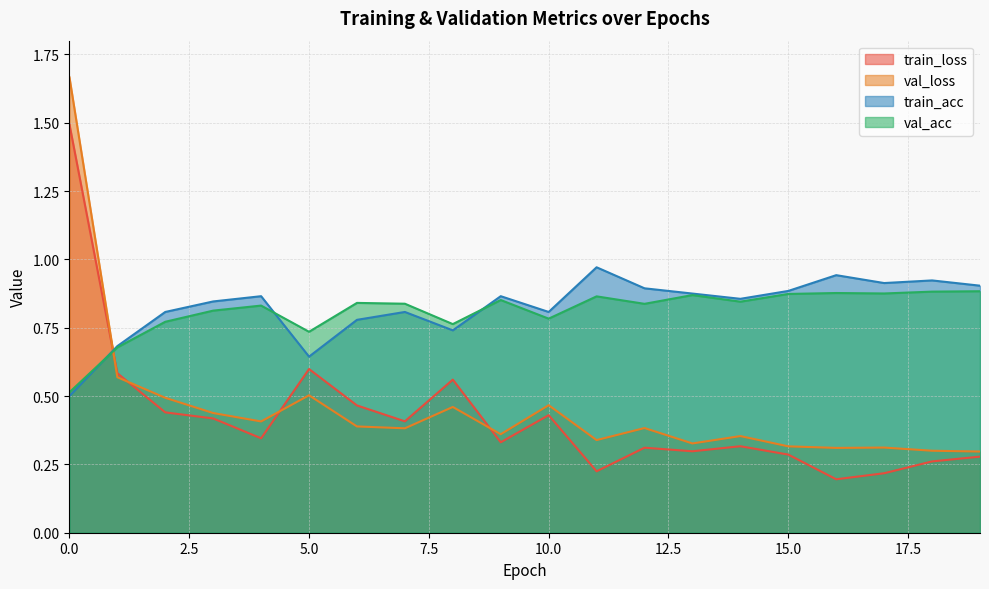

What is the average value of the train_acc series?

0.8